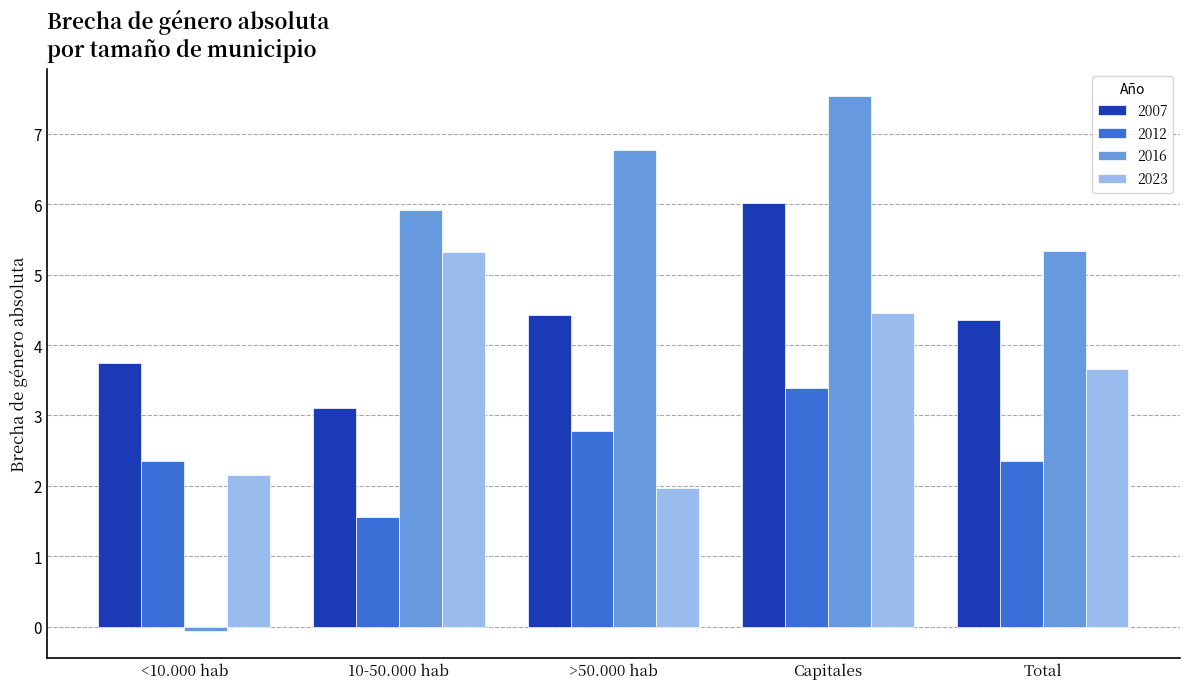

What is the difference between the second highest and second lowest values in the 2007 series?

0.7